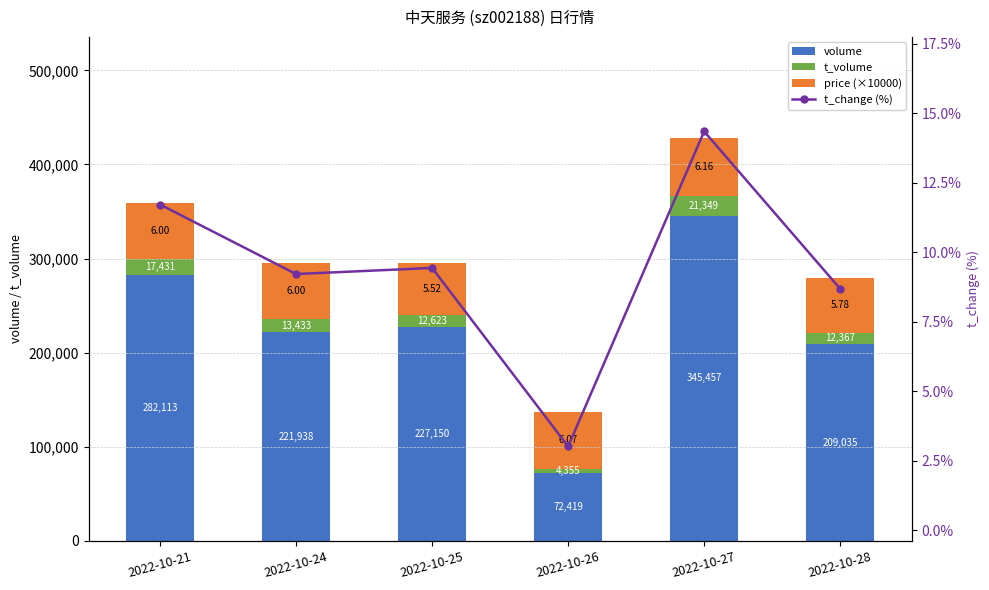

What is the difference between the maximum and minimum values in the t_change (%) series?

11.3